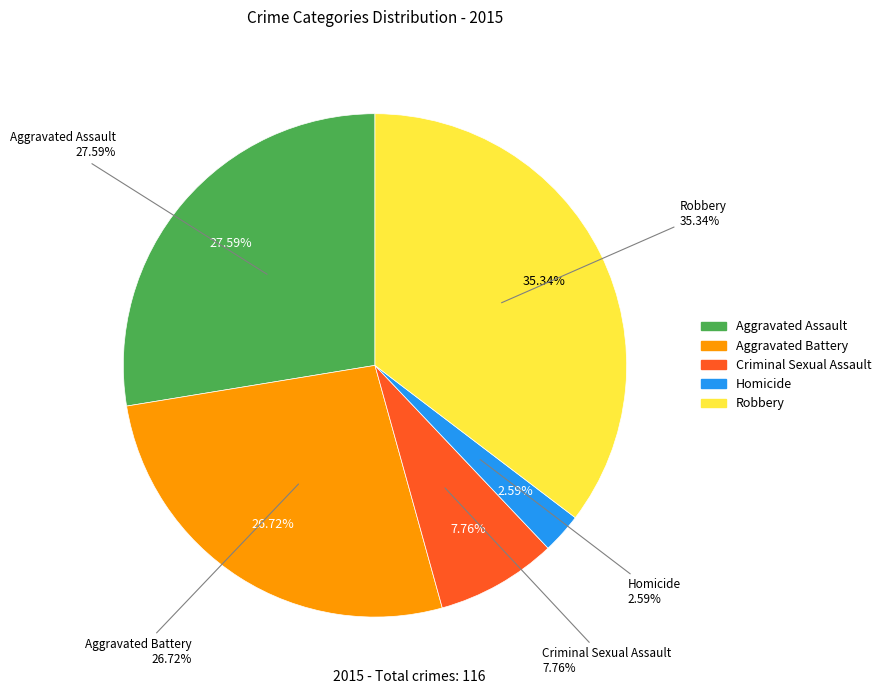

What percentage is the Criminal Sexual Assault slice, to the nearest percent?

8%